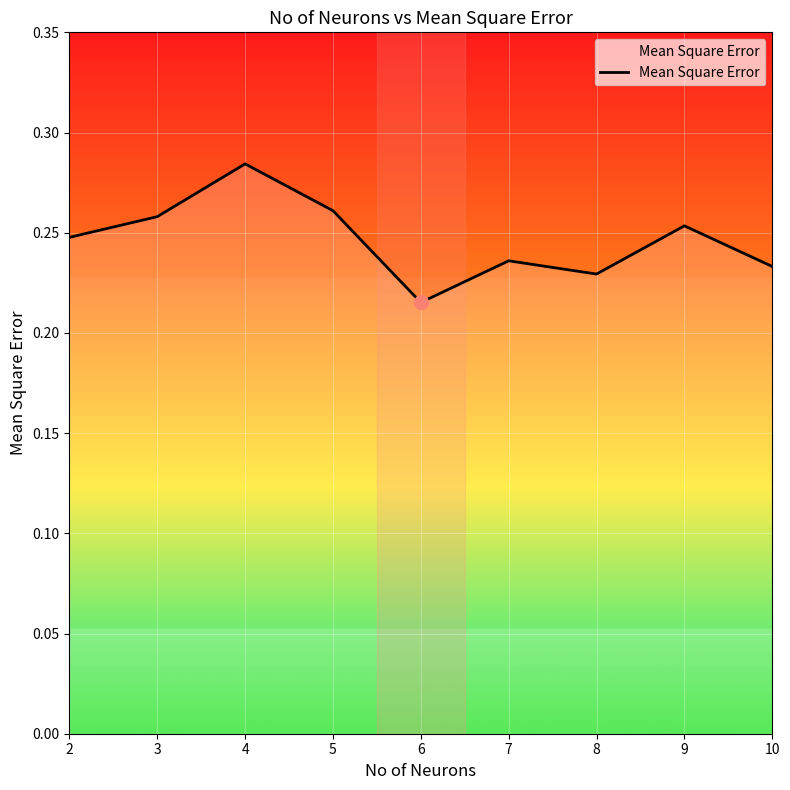

Rank the categories by value from lowest to highest.

6, 8, 10, 7, 2, 9, 3, 5, 4